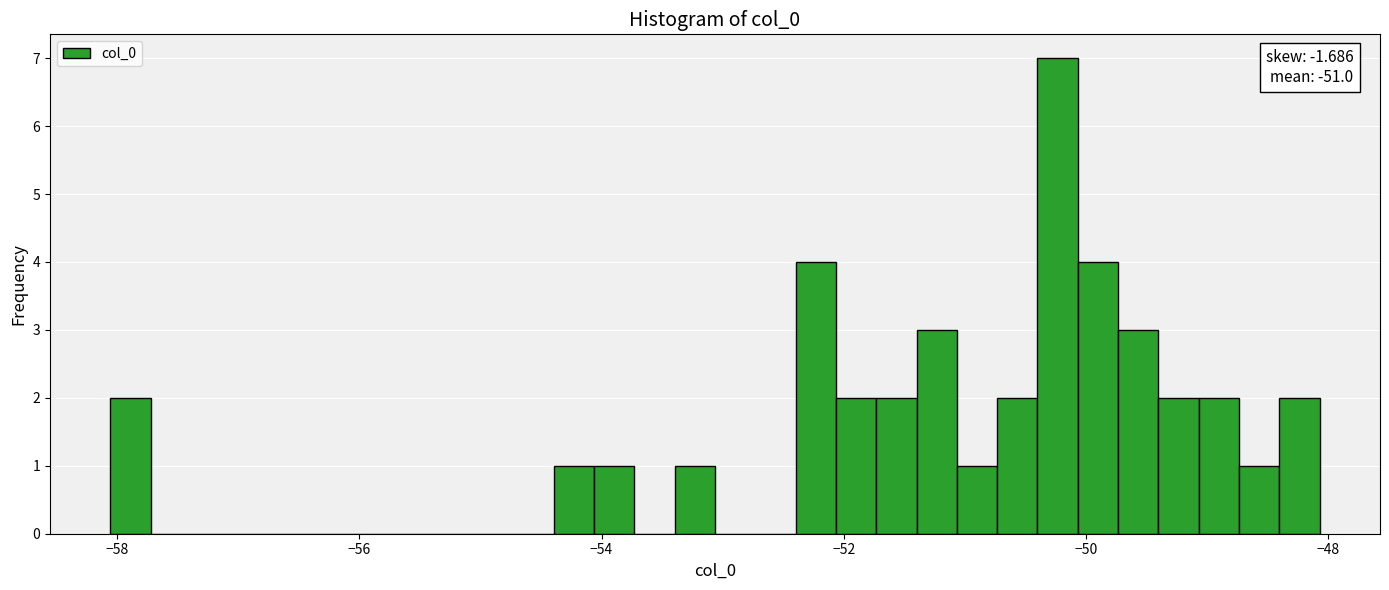

Read against the x-axis, roughly where is the centre of the tallest bar?

-50.2